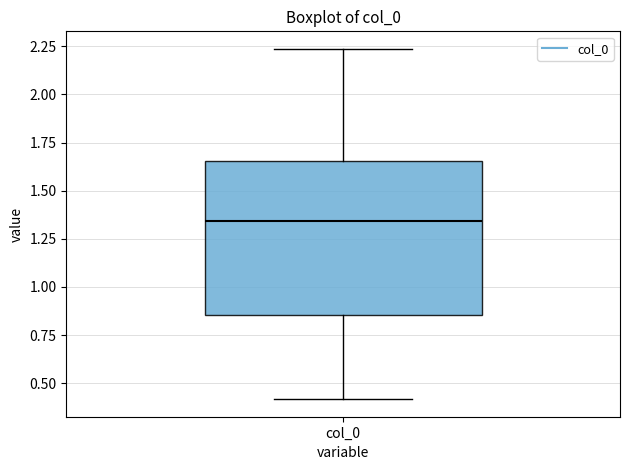

Read this box plot against the y-axis: the position of the median line, the range covered by the box, and the ends of both whiskers. The values are not printed on the chart, so give them approximately, as read against the axis.

median 1.35, box 0.85 to 1.65, whiskers 0.40 to 2.25